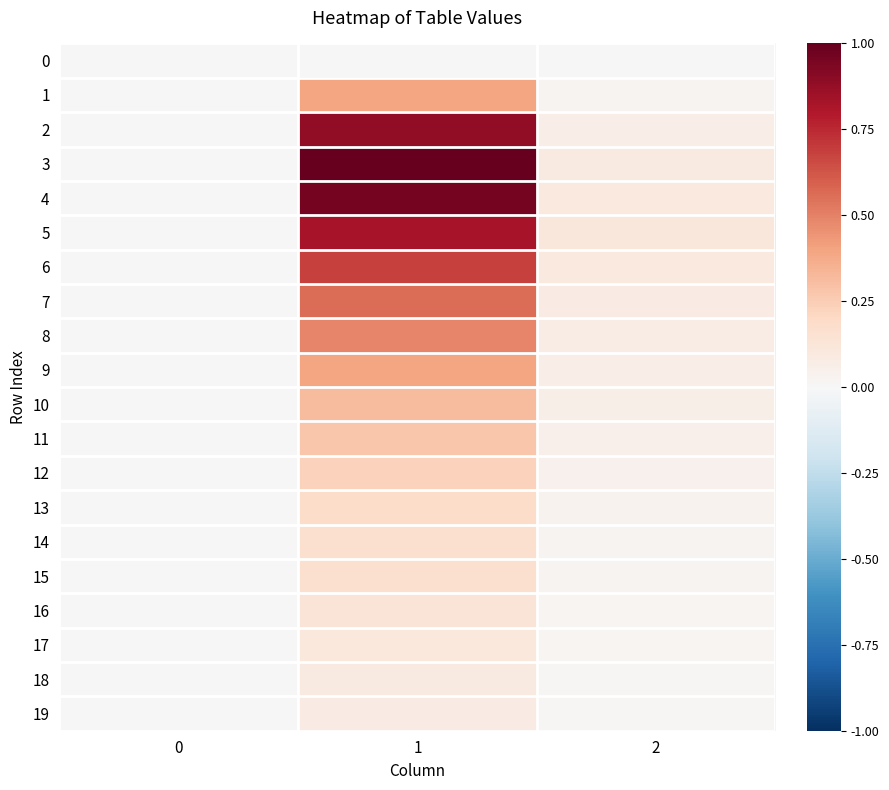

Reading right to left, transcribe all the data shown in this chart.

0: 2=0.0	1=0.0	0=0.0
1: 2=0.0	1=0.4	0=0.0
2: 2=0.1	1=0.9	0=0.0
3: 2=0.1	1=1.0	0=0.0
4: 2=0.1	1=1.0	0=0.0
5: 2=0.1	1=0.8	0=0.0
6: 2=0.1	1=0.7	0=0.0
7: 2=0.1	1=0.6	0=0.0
8: 2=0.1	1=0.5	0=0.0
9: 2=0.1	1=0.4	0=0.0
10: 2=0.1	1=0.3	0=0.0
11: 2=0.0	1=0.3	0=0.0
12: 2=0.0	1=0.2	0=0.0
13: 2=0.0	1=0.2	0=0.0
14: 2=0.0	1=0.2	0=0.0
15: 2=0.0	1=0.2	0=0.0
16: 2=0.0	1=0.1	0=0.0
17: 2=0.0	1=0.1	0=0.0
18: 2=0.0	1=0.1	0=0.0
19: 2=0.0	1=0.1	0=0.0